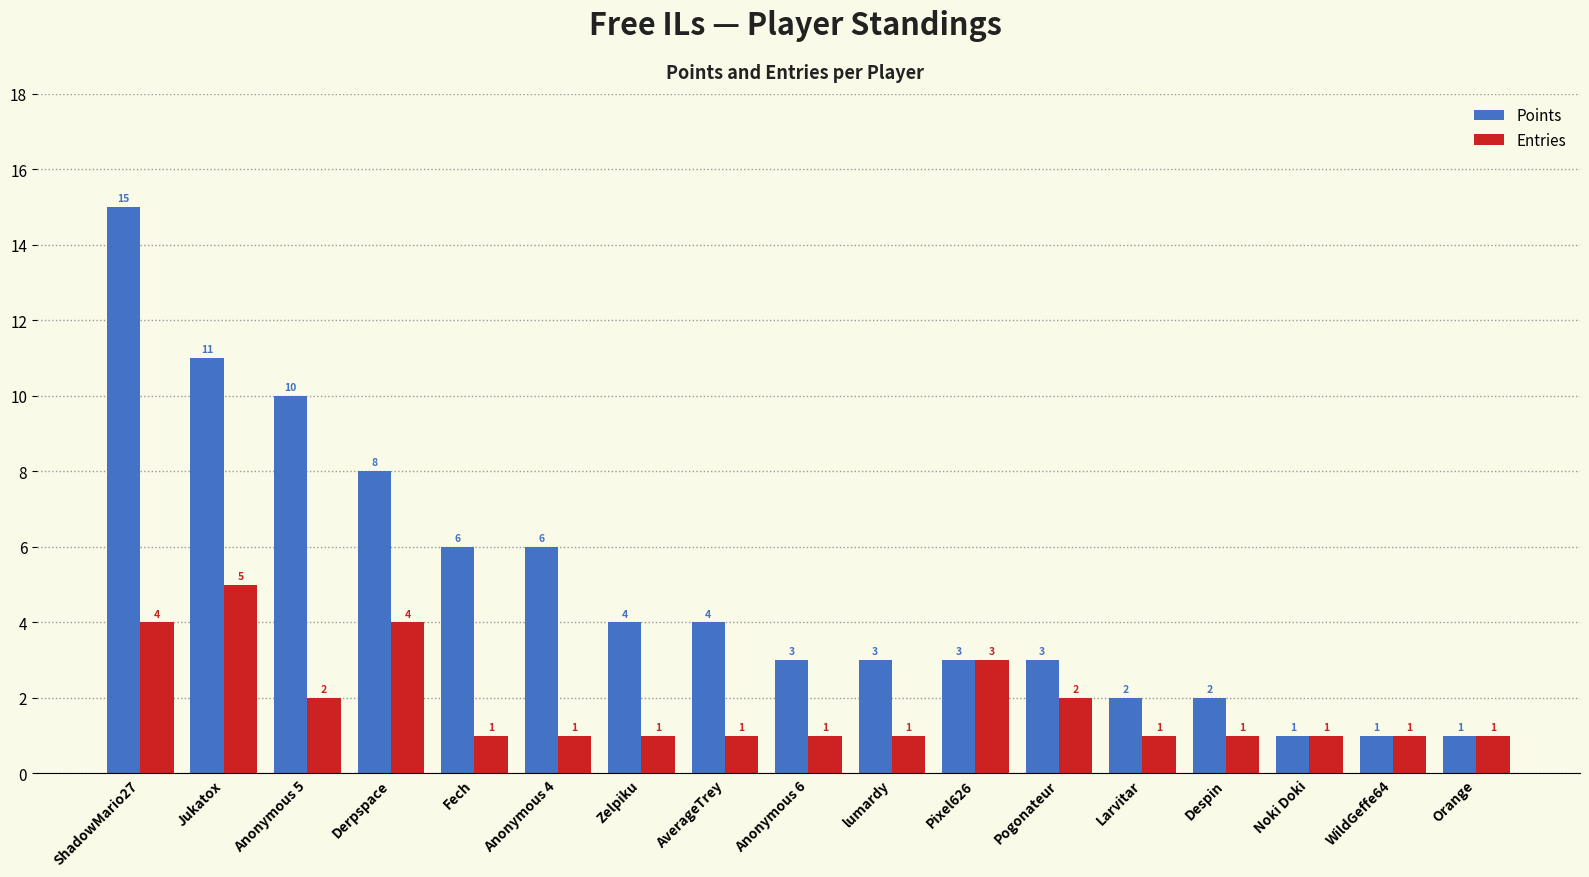

What is the total value across all series at Anonymous 6?

4